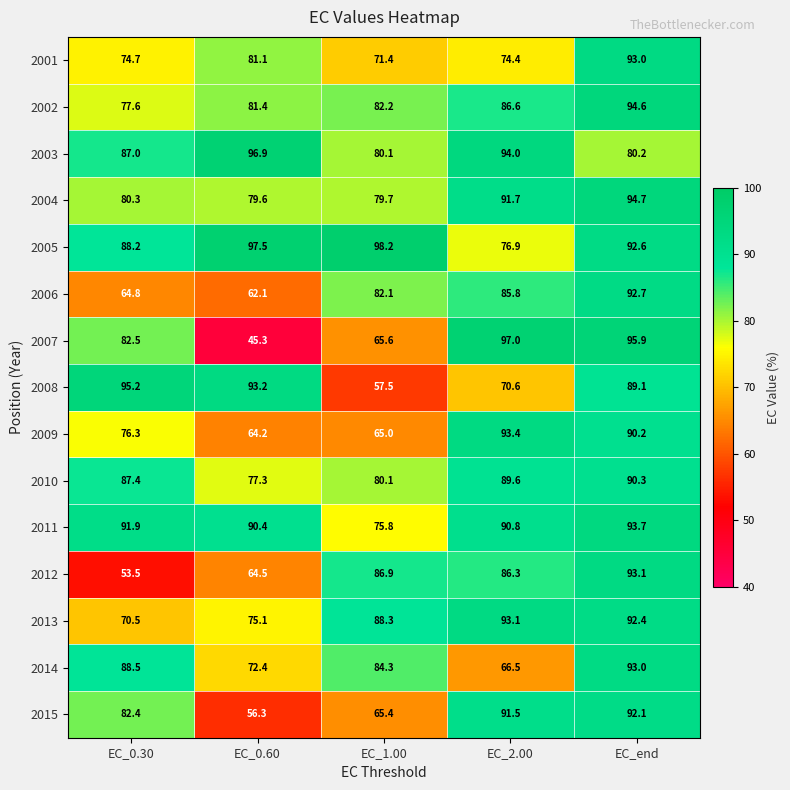

Which series changed the most between EC_1.00 and EC_end?

2008